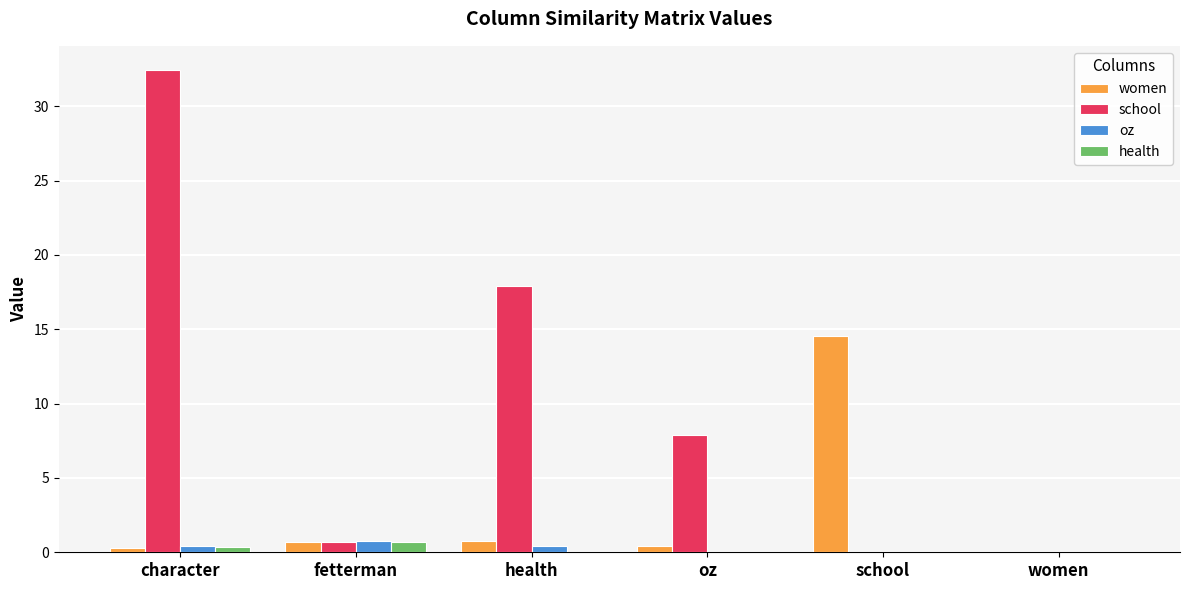

The school series shows 14.7 at school. True or false?

False